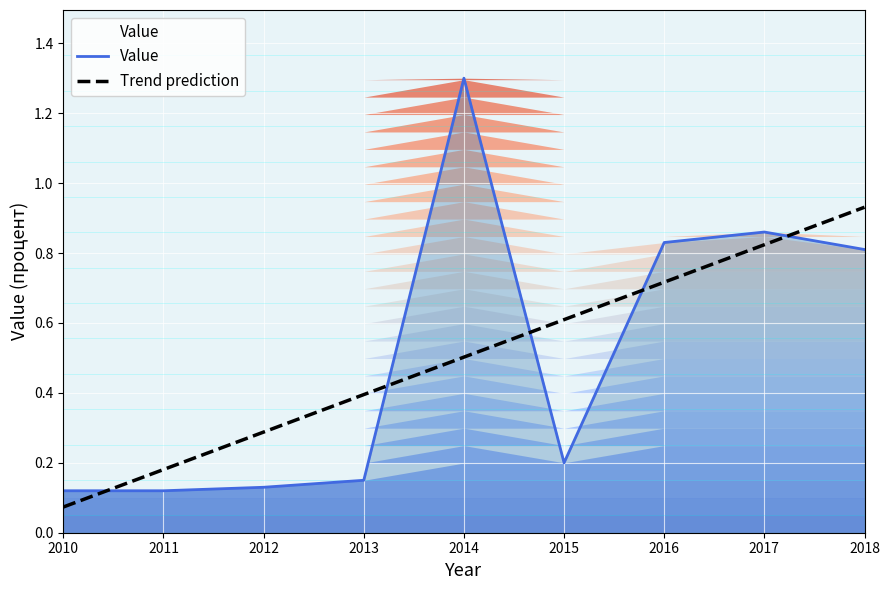

True or false: Trend prediction has more than 1 interior local peaks.

False